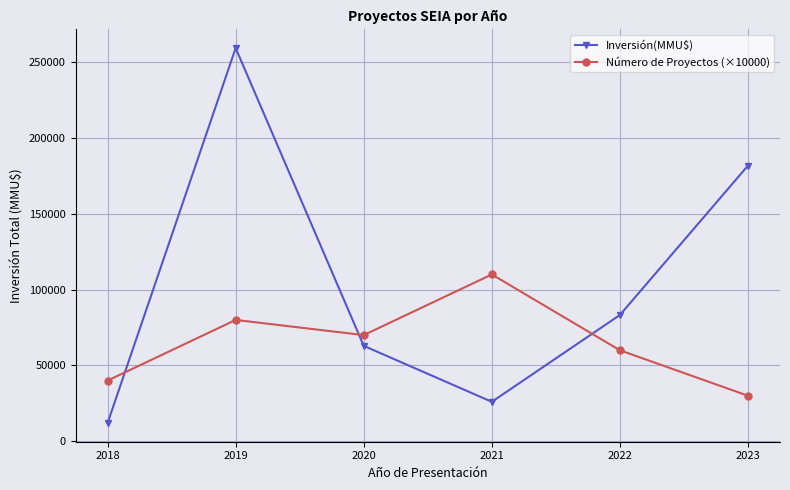

Reading right to left, list all the values displayed in this chart.

Inversión(MMU$): 181776	83252	26000	62900	259300	12040
Número de Proyectos (×10000): 30000	60000	110000	70000	80000	40000